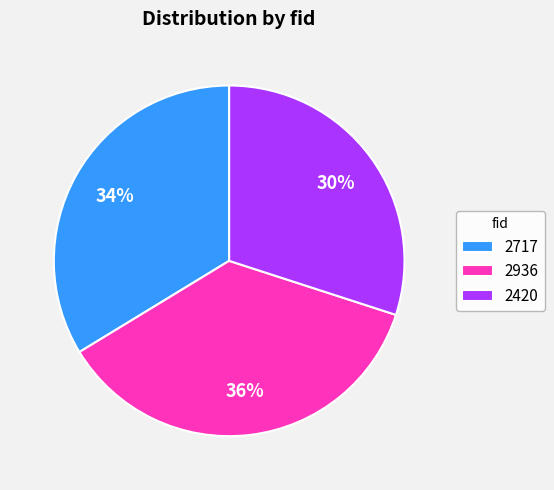

To the nearest percent, what is the combined percentage of 2936 and 2420?

66%